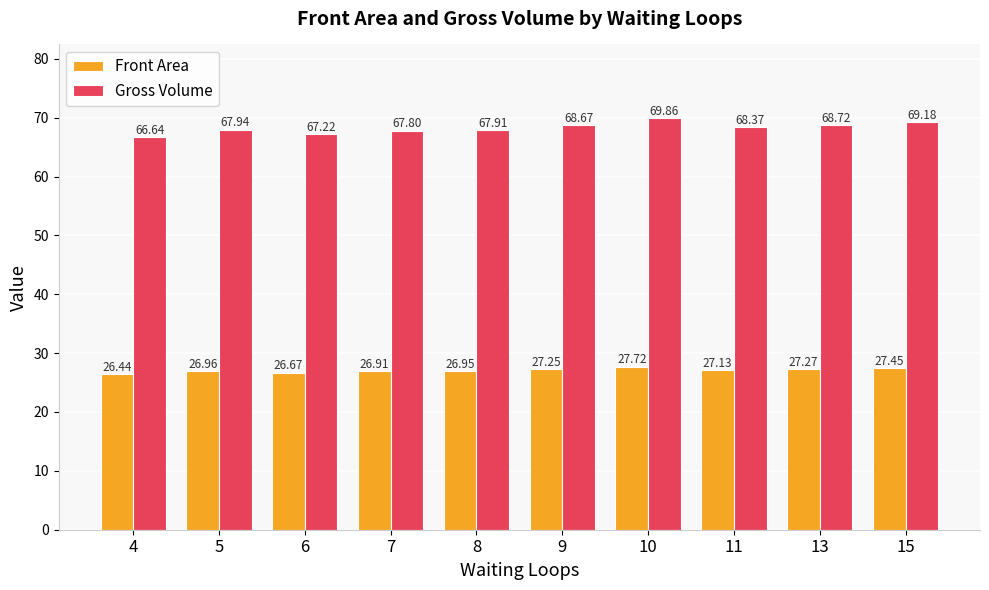

What is the difference between the second highest and minimum values in the Gross Volume series?

2.5